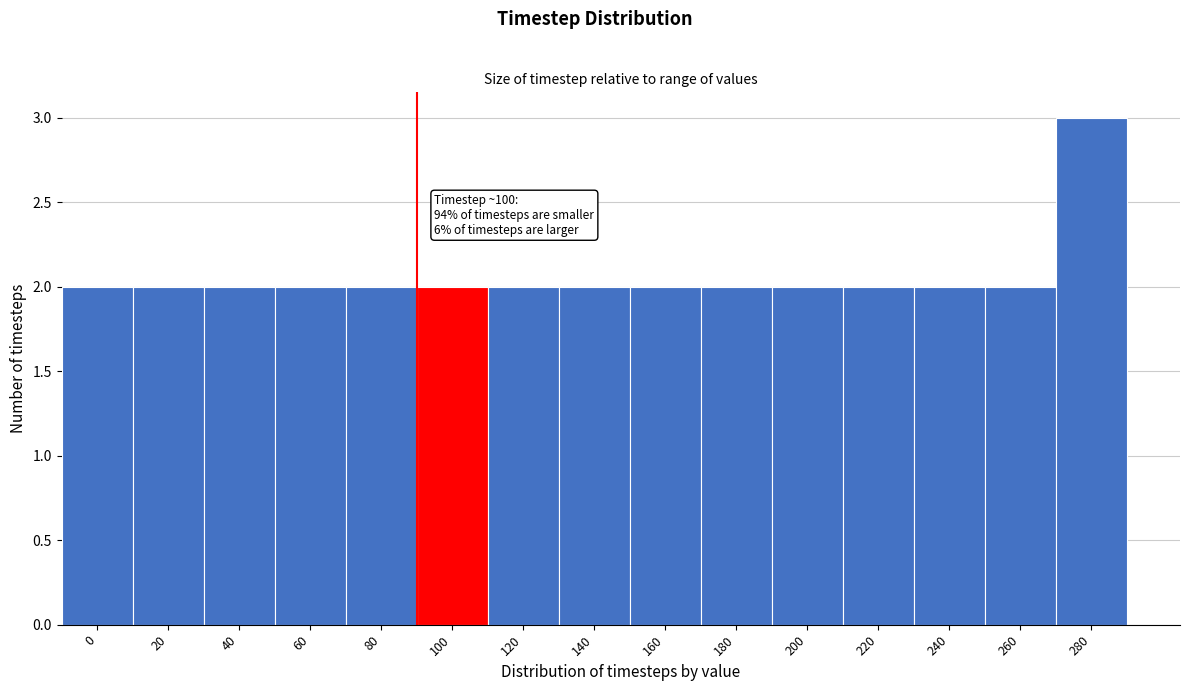

Reading left to right, transcribe all the data shown in this chart.

0=2	20=2	40=2	60=2	80=2	100=2	120=2	140=2	160=2	180=2	200=2	220=2	240=2	260=2	280=3